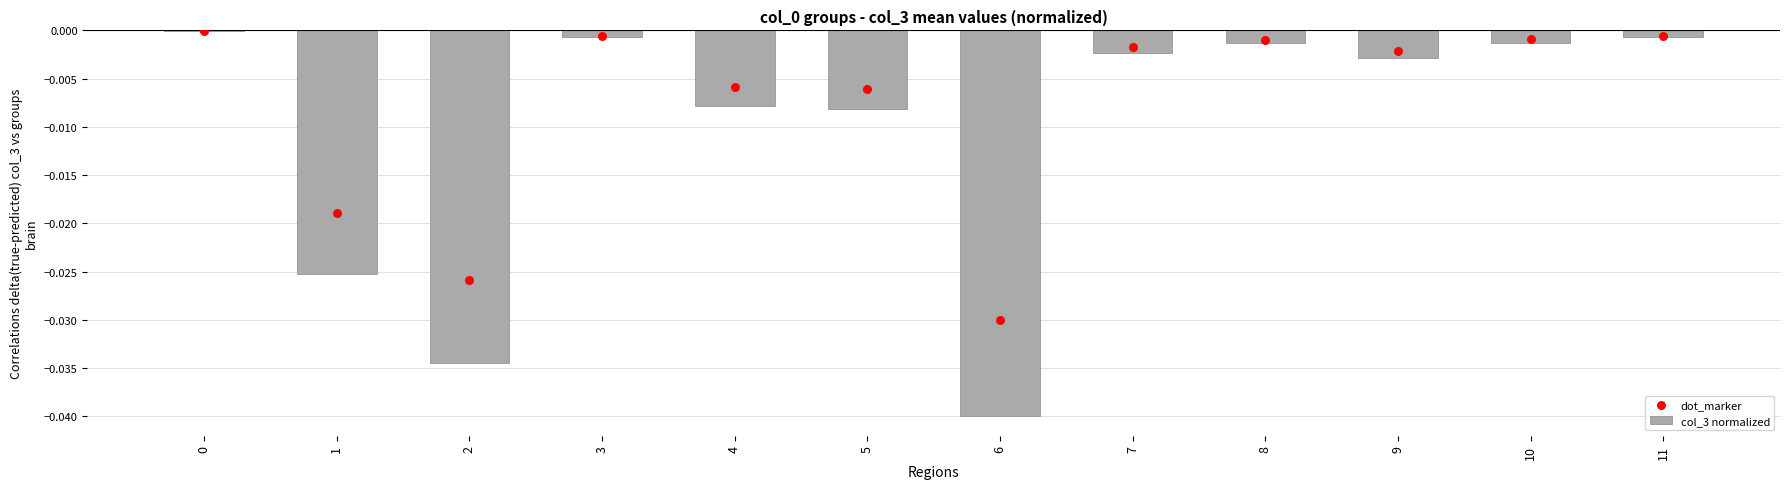

Which series contains the highest Y value?

dot_marker